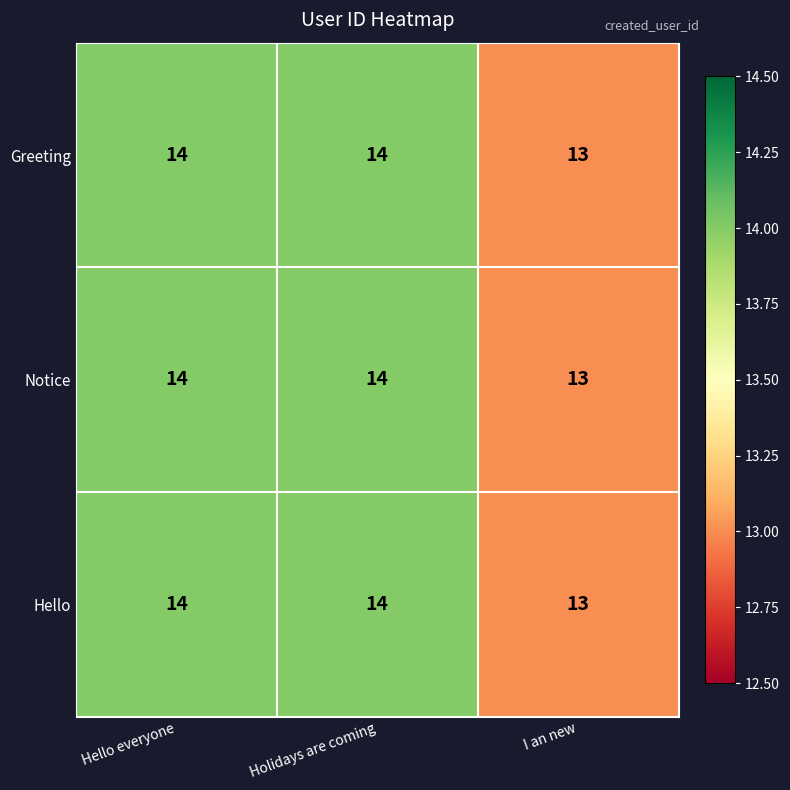

Where is Notice nearest to the value 13?

I an new